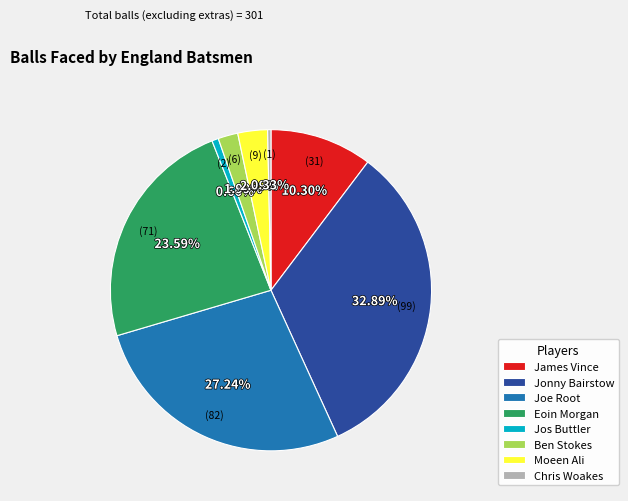

Which has a higher value, Joe Root or Ben Stokes?

Joe Root